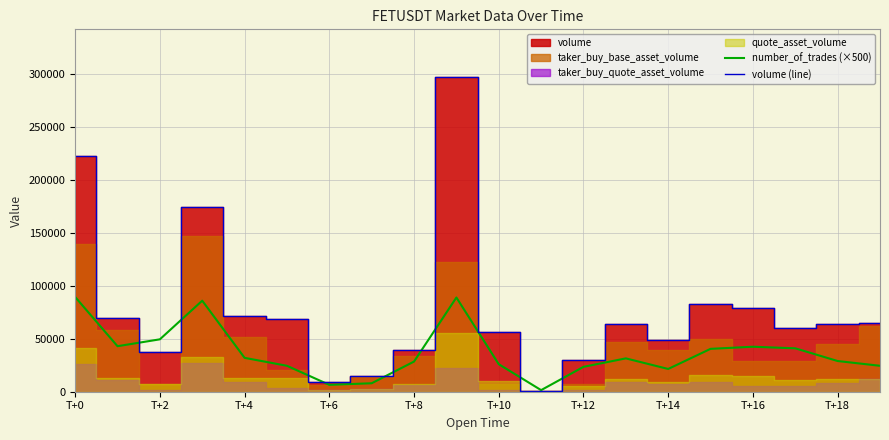

How many times do number_of_trades (×500) and volume (line) cross each other?

4